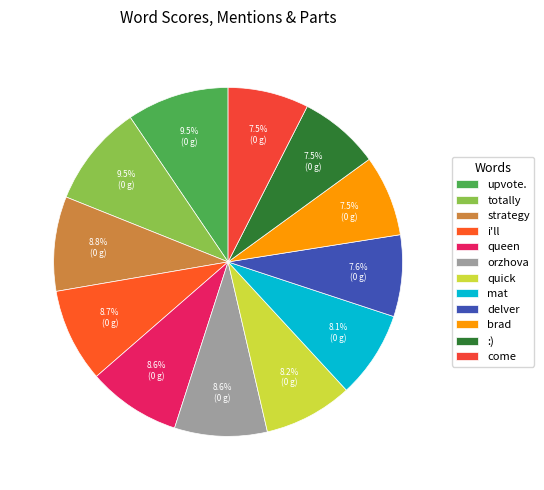

True or false: mat accounts for 1% of the total.

False